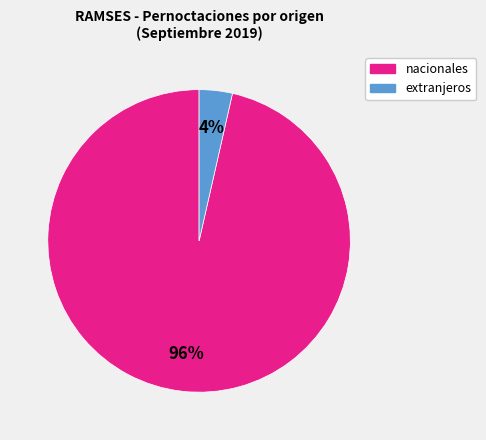

Does any single category account for the majority?

Yes